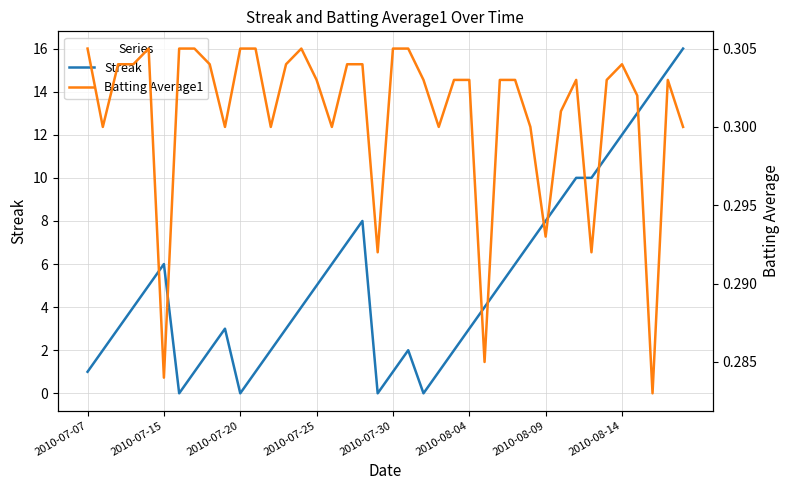

What is the maximum value for Streak?

16